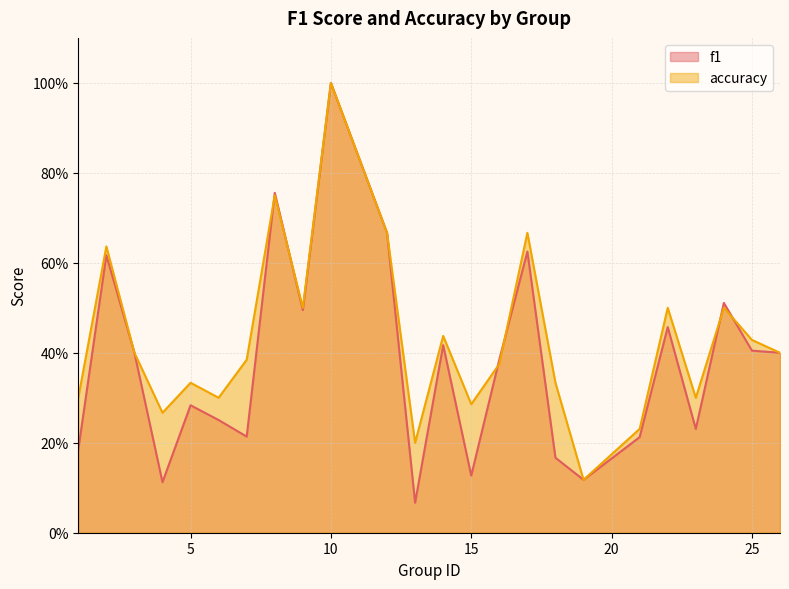

Between 15 and 6, which is larger?

6